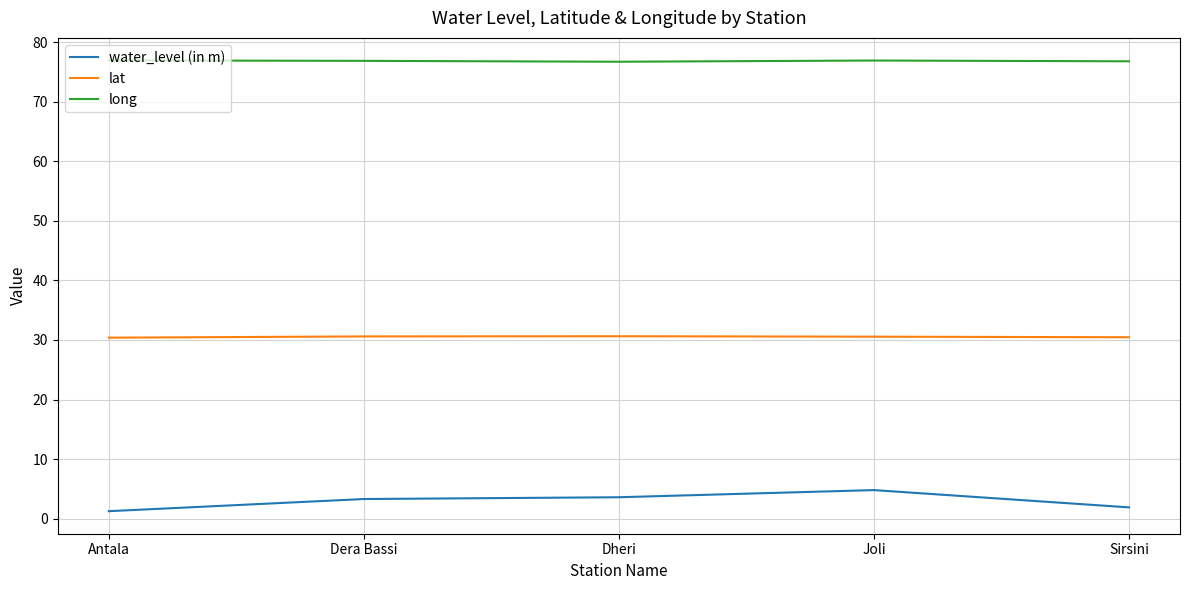

True or false: lat and long intersect in this chart.

False